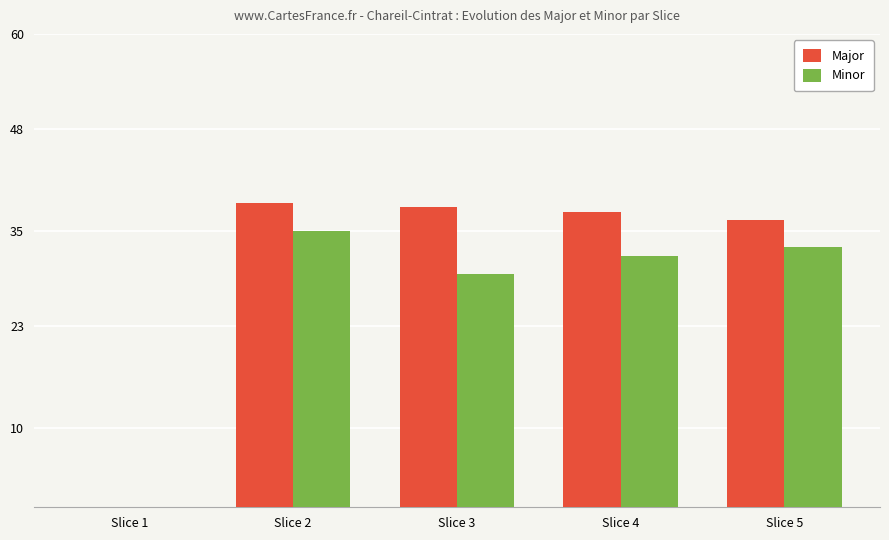

What is the maximum value for Minor?

35.0